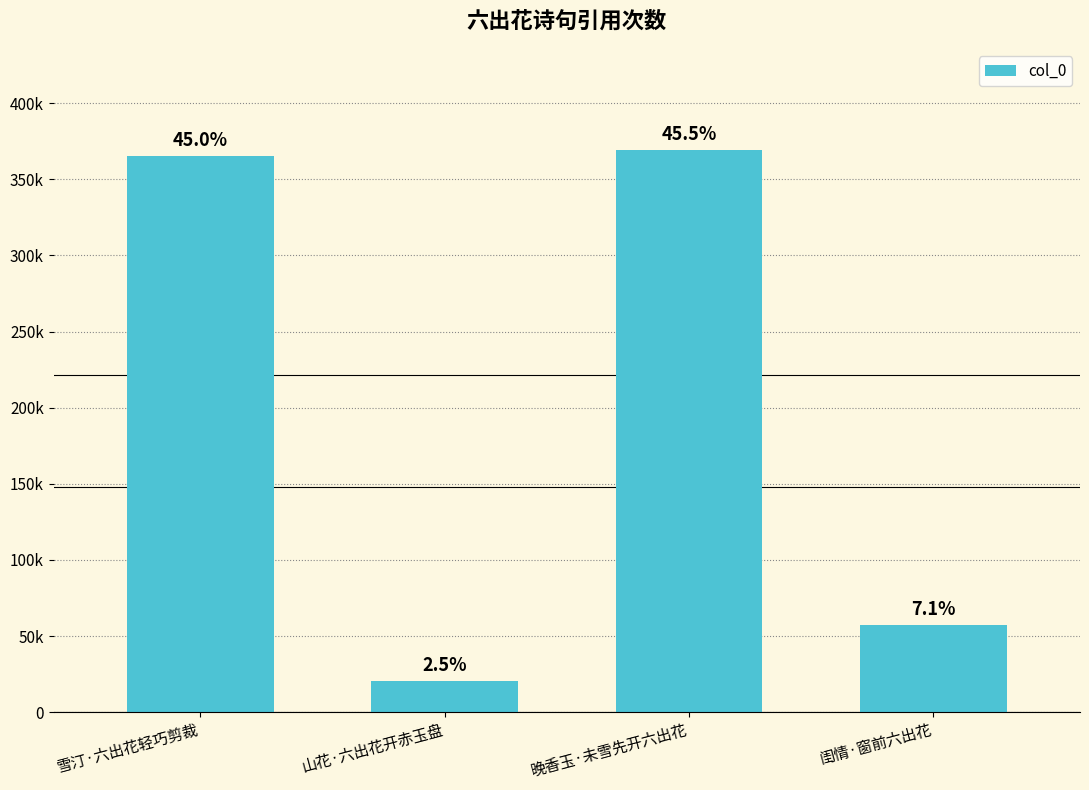

What is the value of the 3rd bar from the left?

369265